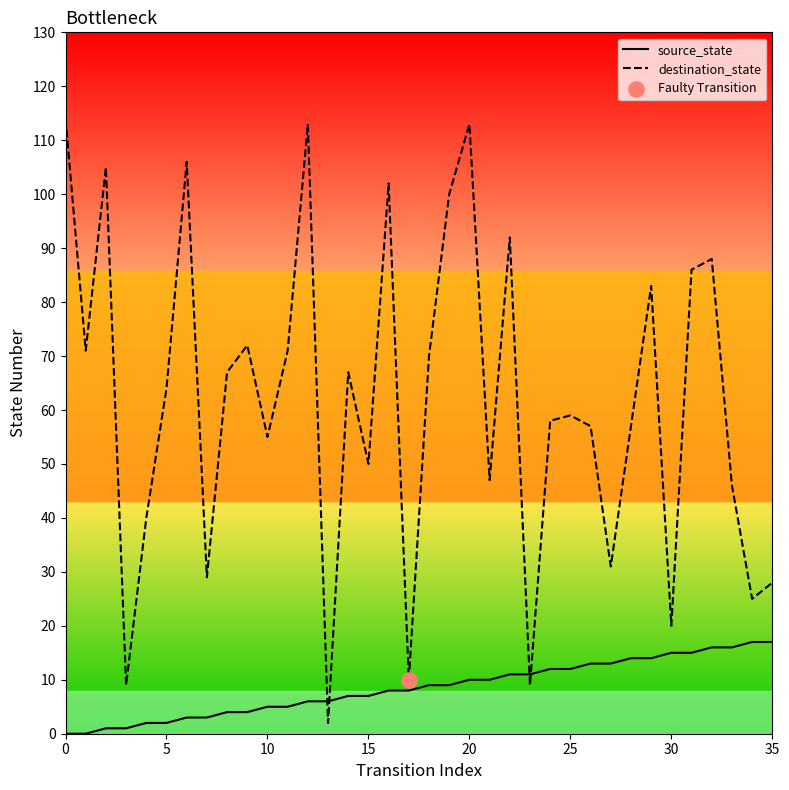

At how many categories does at least one series exceed 54?

23